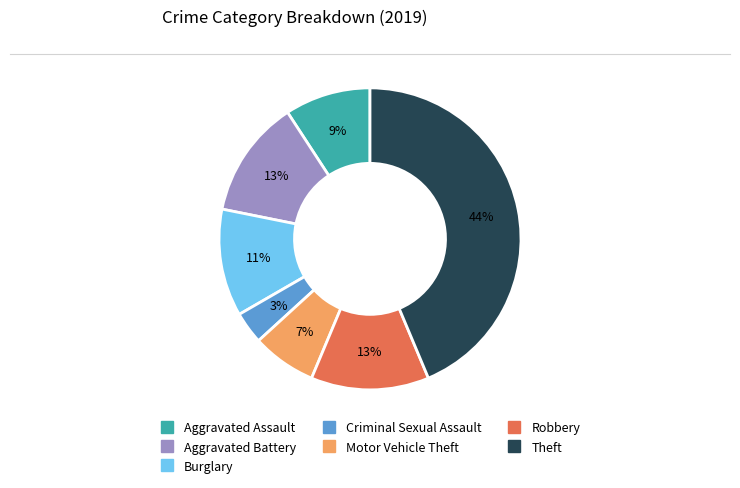

To the nearest percent, what is the average slice percentage?

14%